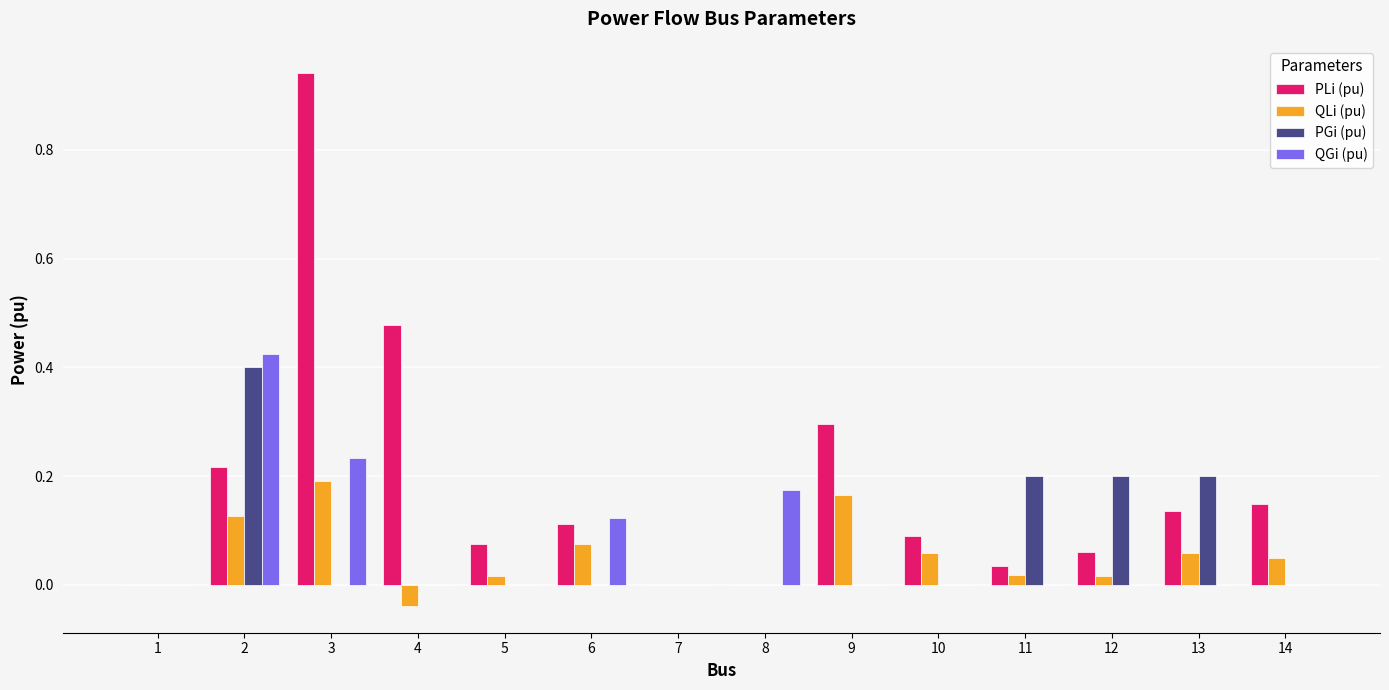

At which category is the sum across all series the highest?

3